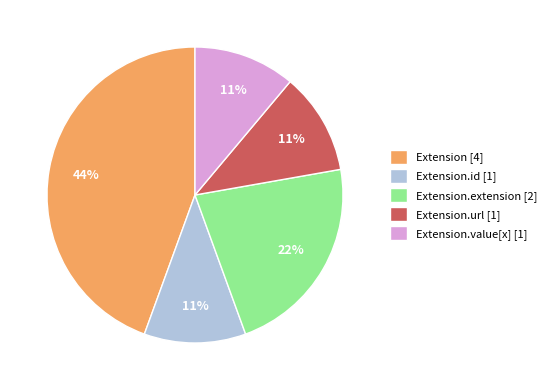

What percentage is the Extension.id [1] slice, to the nearest percent?

11%